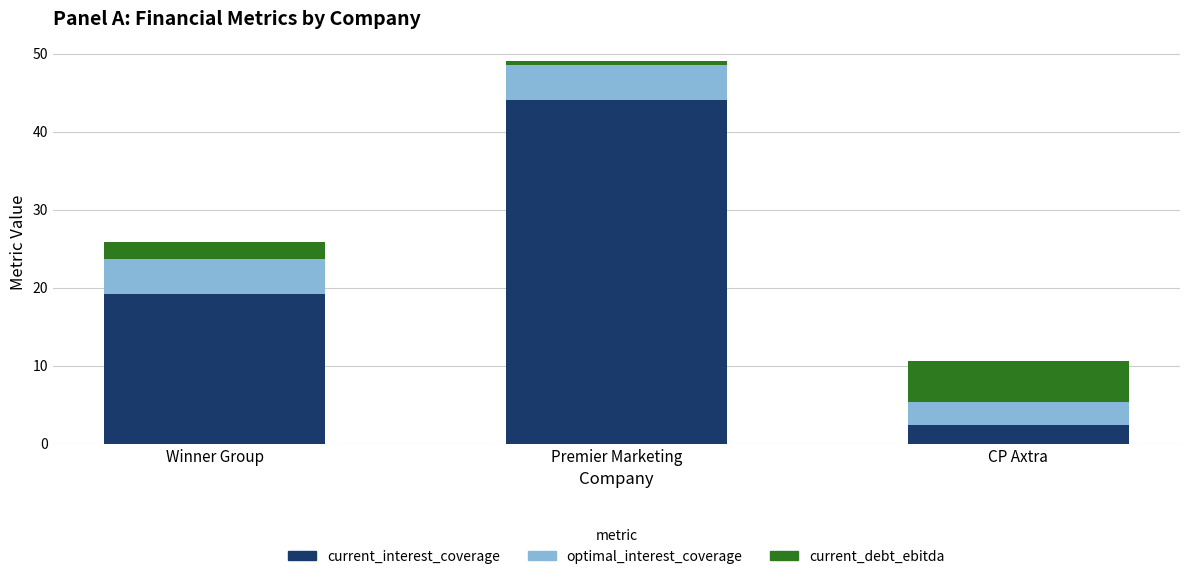

What is the approximate value of current_interest_coverage at Winner Group?

19.1